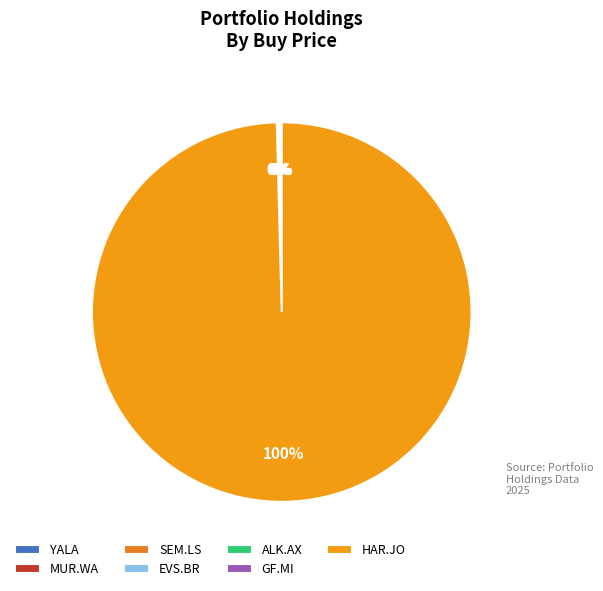

Is the sum of GF.MI and MUR.WA greater than half?

No